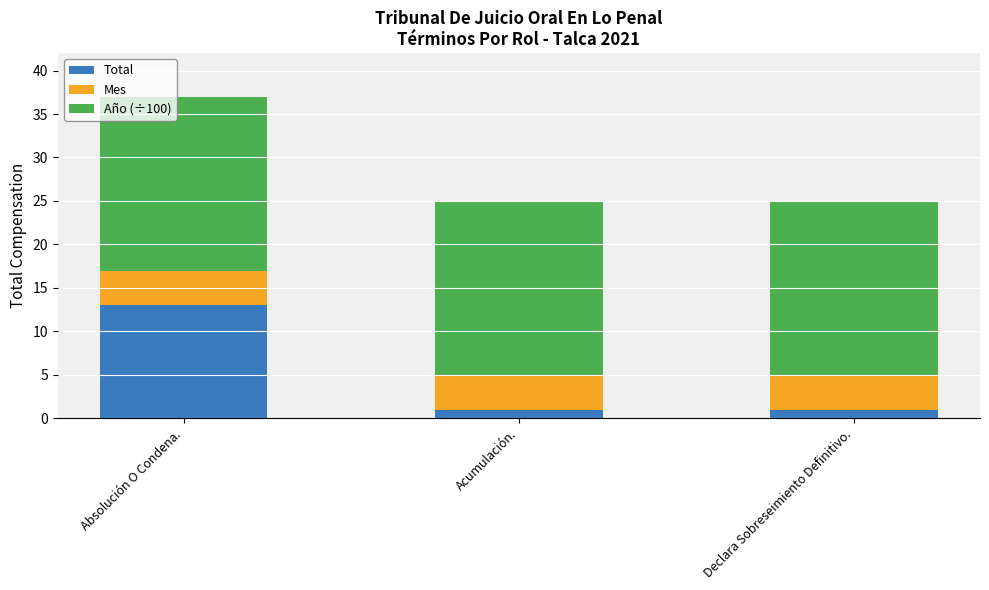

What is the highest value of the Total series?

13